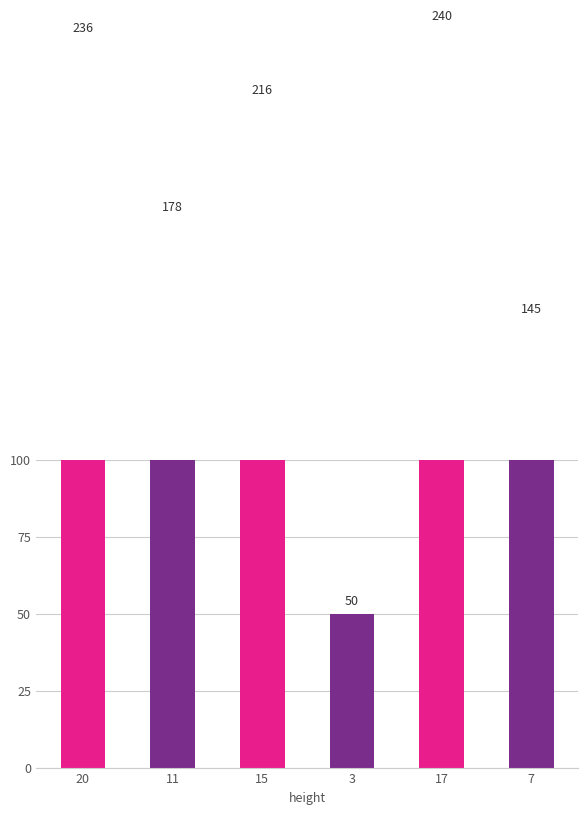

Between 7 and 17, which is larger?

17